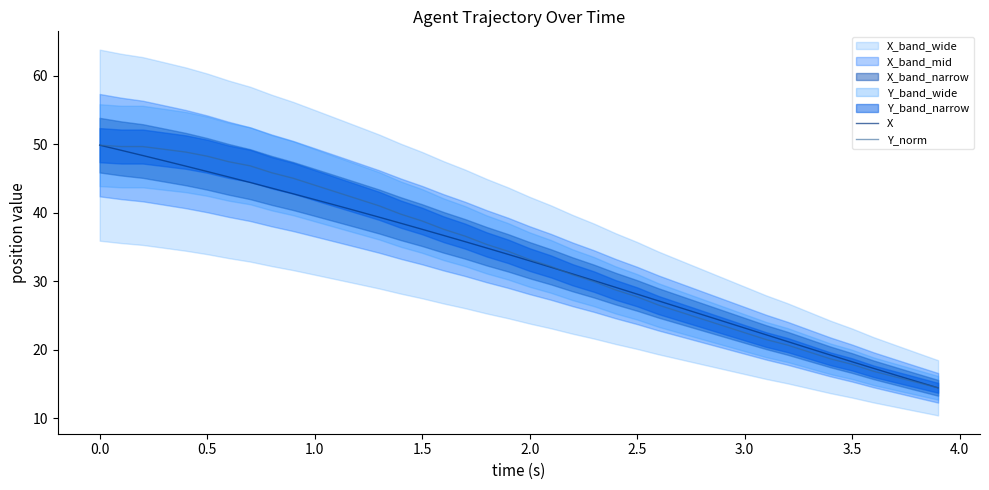

Is it true that Y_norm equals 49.9 at 0.0?

True